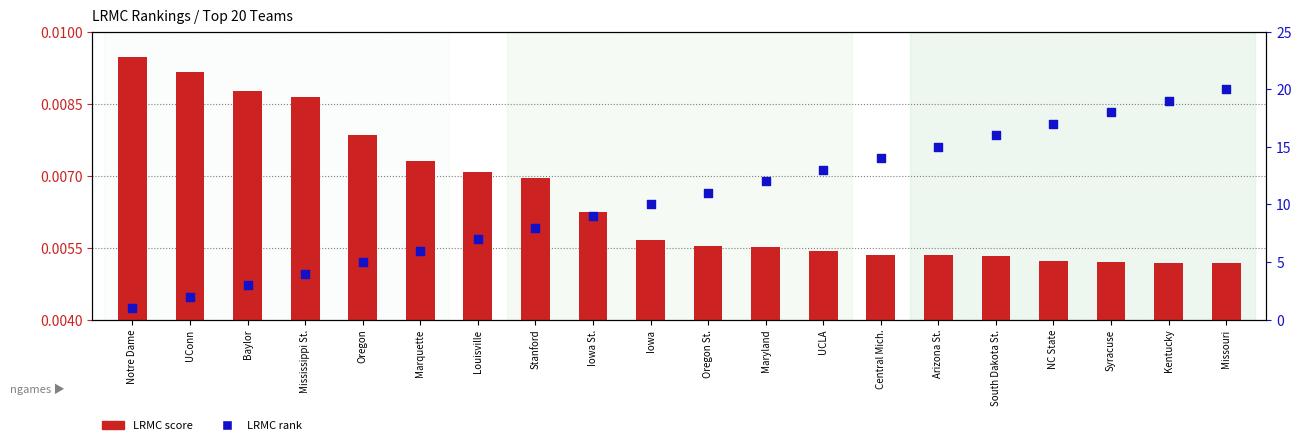

Which series has the largest total across all categories?

LRMC rank